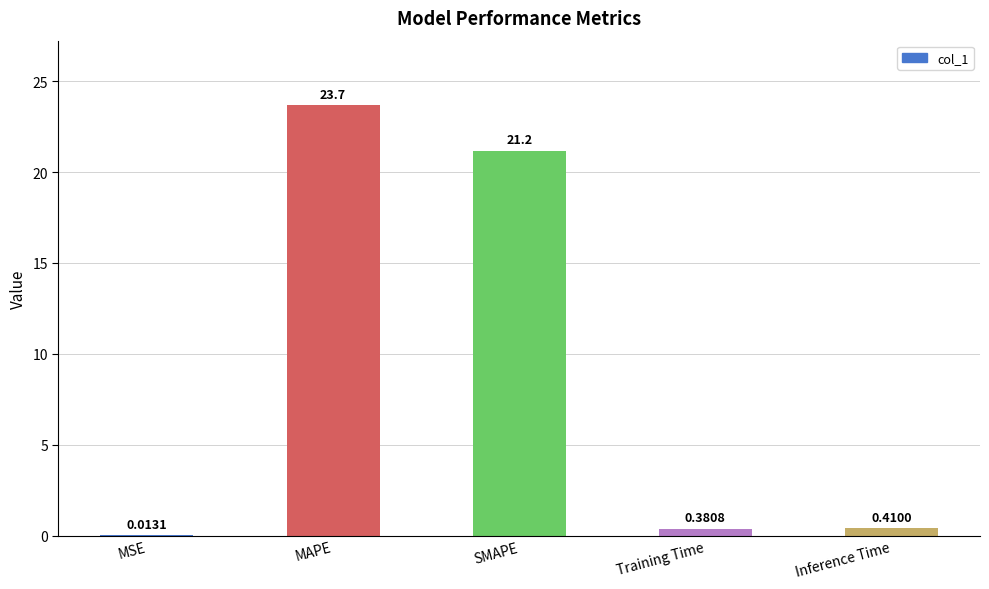

Which has a higher value, Training Time or Inference Time?

Inference Time